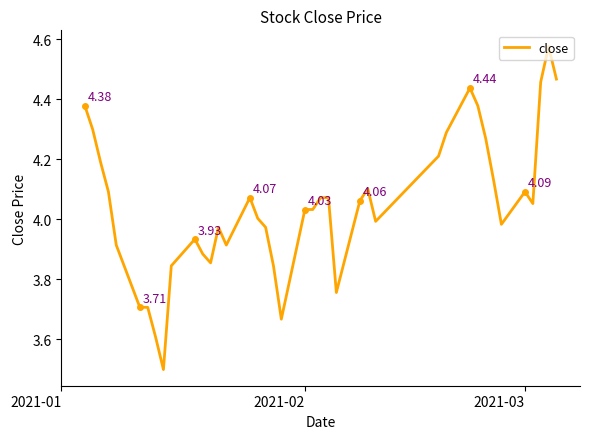

True or false: there are more than 0 points higher than both neighbors.

True